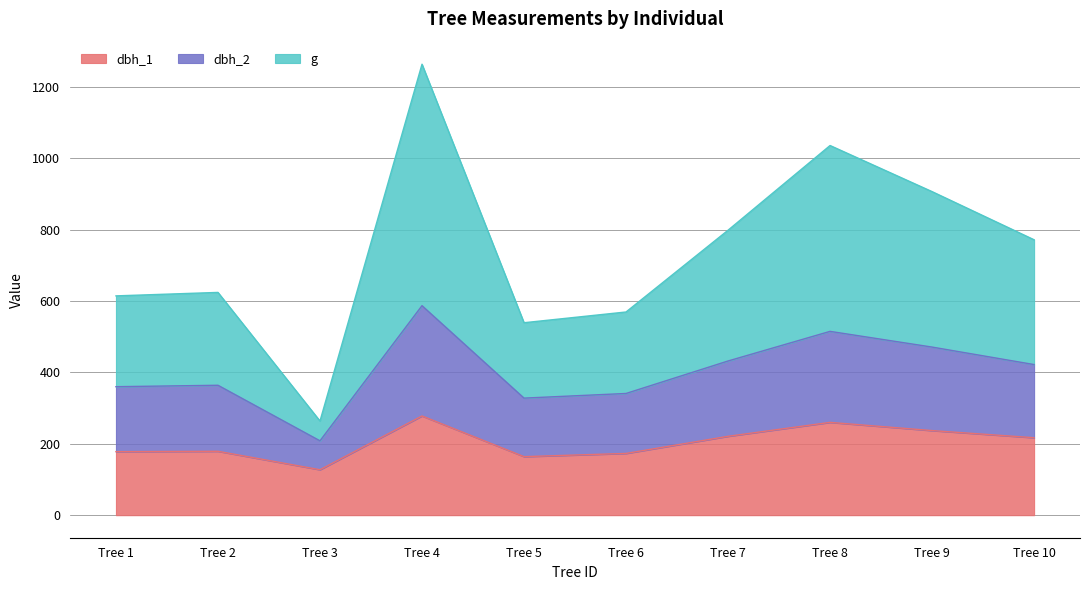

Reading left to right, list all the values displayed in this chart.

dbh_1: Tree 1=178.0	Tree 2=179.0	Tree 3=127.3	Tree 4=278.0	Tree 5=164.0	Tree 6=173.0	Tree 7=221.0	Tree 8=260.0	Tree 9=237.0	Tree 10=217.0
dbh_2: Tree 1=360.0	Tree 2=364.0	Tree 3=208.3	Tree 4=587.0	Tree 5=328.0	Tree 6=341.0	Tree 7=432.0	Tree 8=515.0	Tree 9=471.0	Tree 10=422.0
g: Tree 1=614.5	Tree 2=624.2	Tree 3=263.7	Tree 4=1263.6	Tree 5=539.2	Tree 6=569.3	Tree 7=798.4	Tree 8=1035.8	Tree 9=906.6	Tree 10=771.7